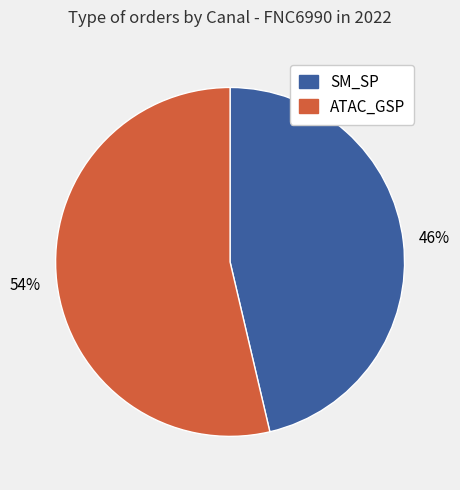

Is there a majority slice in this chart?

Yes